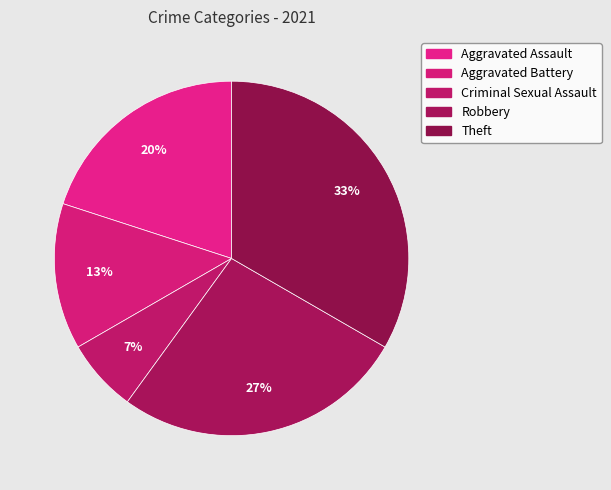

Count the number of slices in the pie.

5